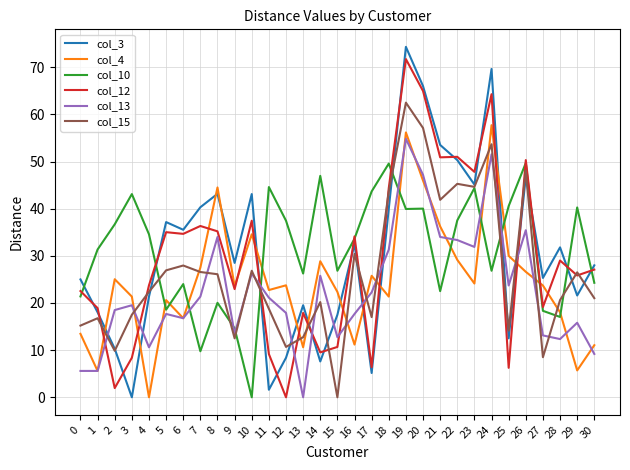

What is the difference between the highest and lowest values at 30?

18.8